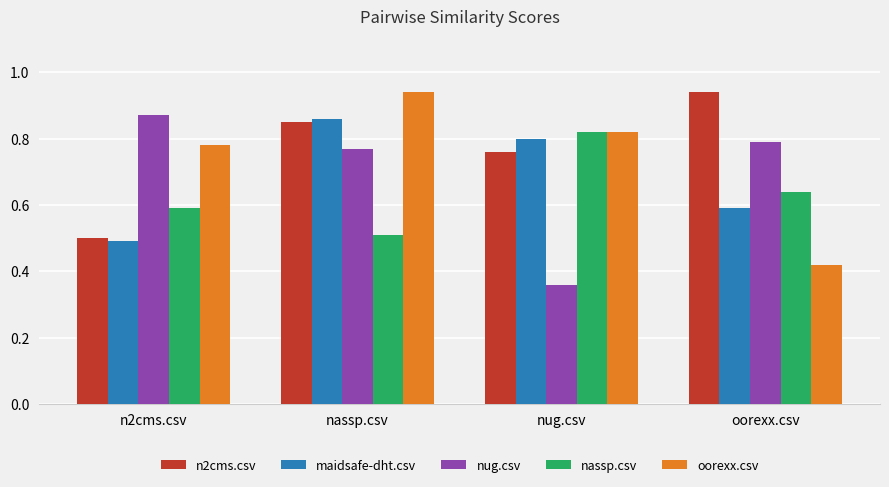

The value of nug.csv at n2cms.csv is 0.5. True or false?

False